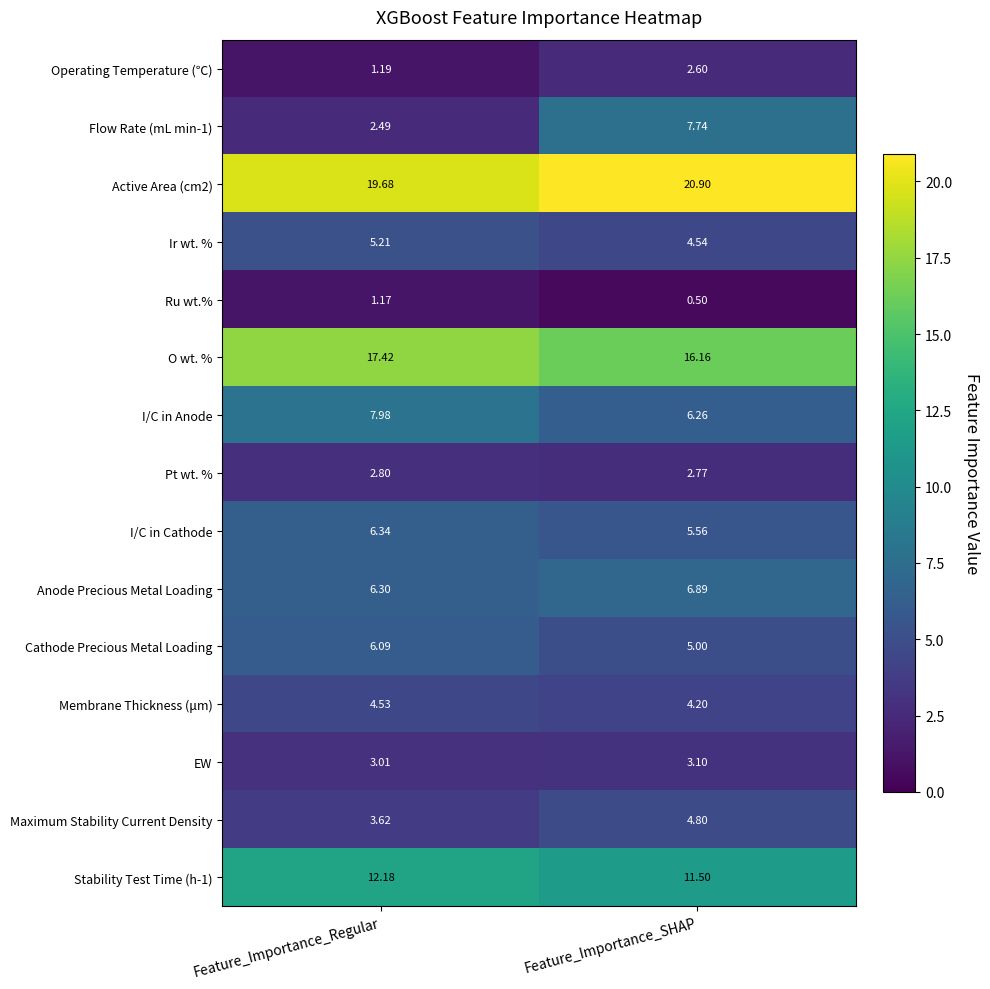

At which category is the sum across all series the highest?

Feature_Importance_SHAP